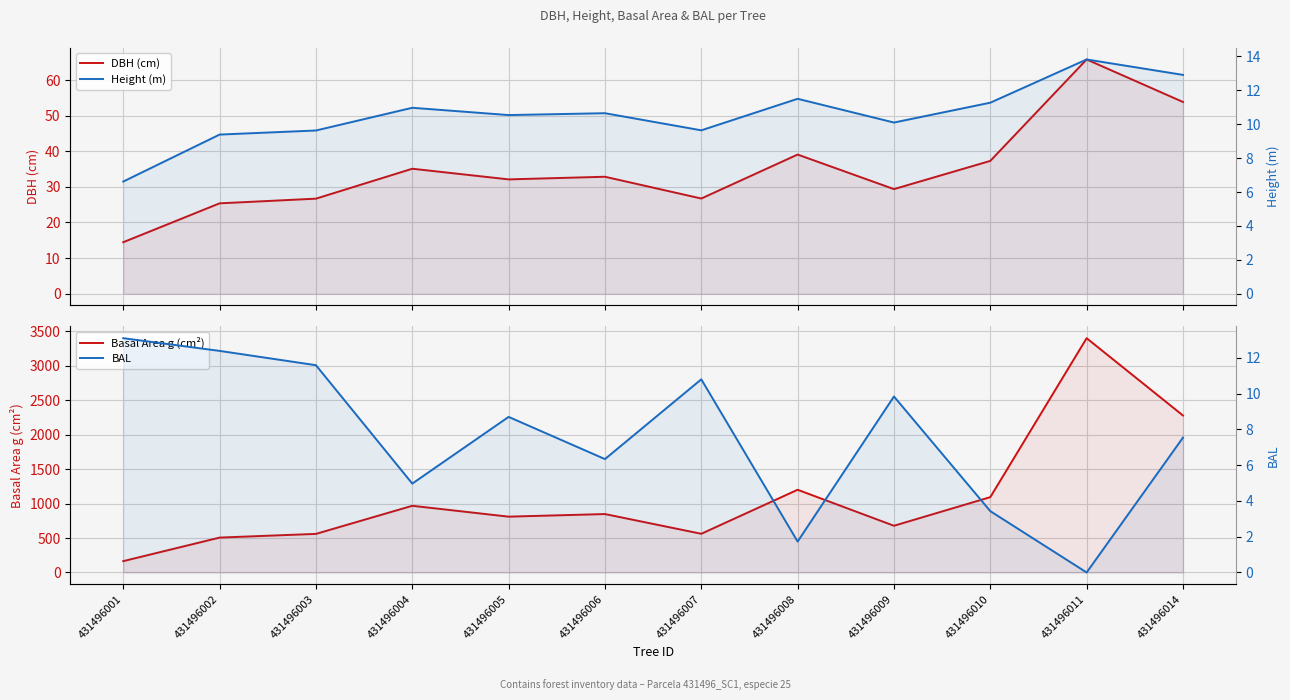

Between 431496005 and 431496006, which is larger?

431496006